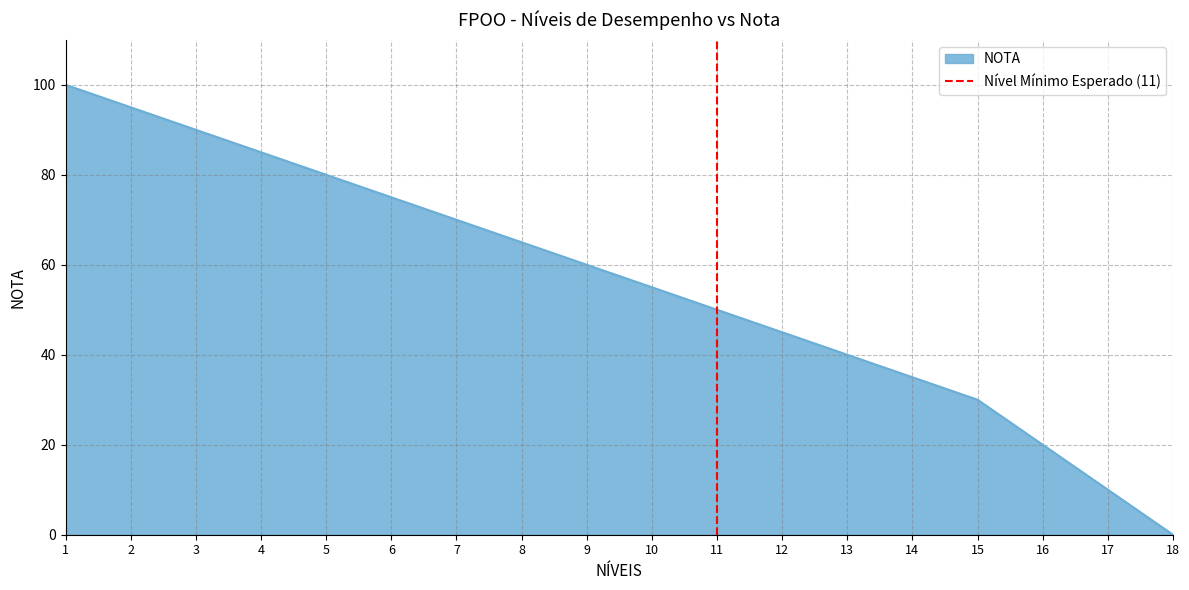

Rank the categories by NOTA value from highest to lowest.

1, 2, 3, 4, 5, 6, 7, 8, 9, 10, 11, 12, 13, 14, 15, 16, 17, 18